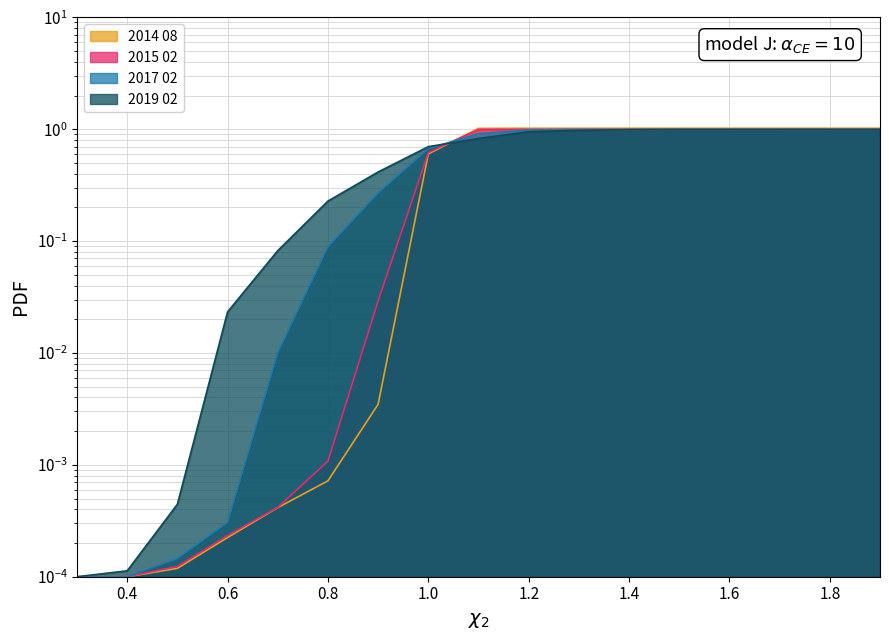

Which category has the highest value in the 2015 02 series?

1.9